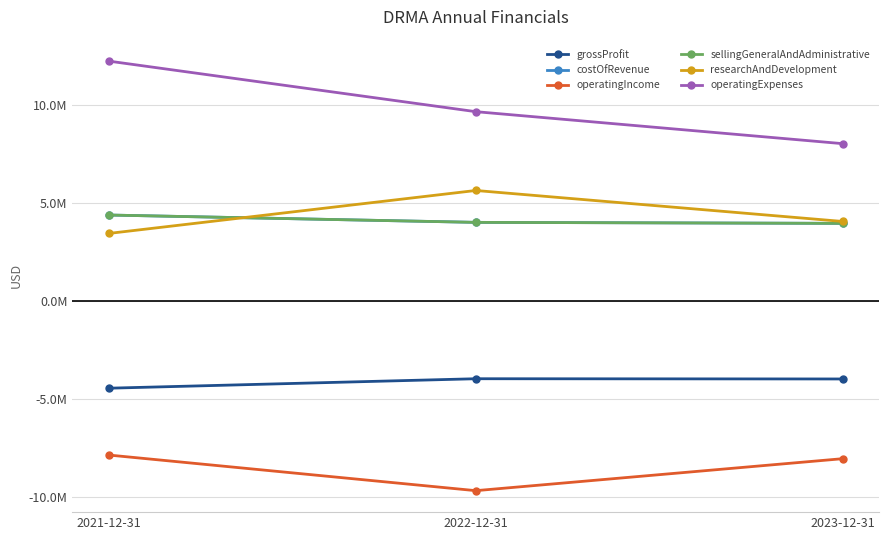

What is the difference between the costOfRevenue values at 2022-12-31 and 2021-12-31?

374079